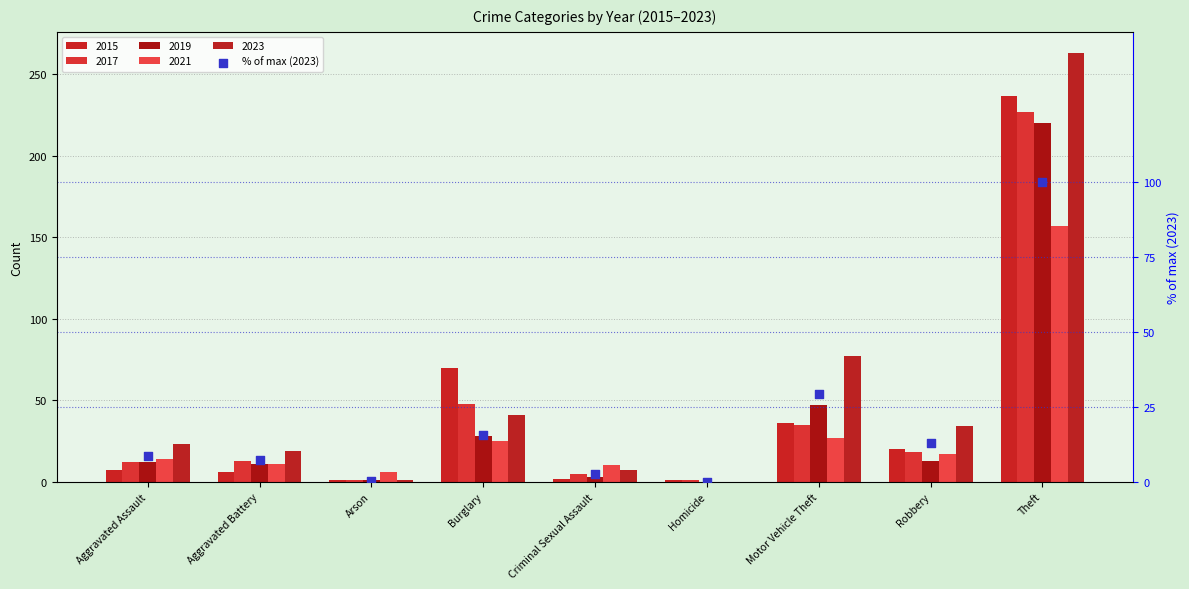

Which has a higher value, Theft or Arson?

Theft